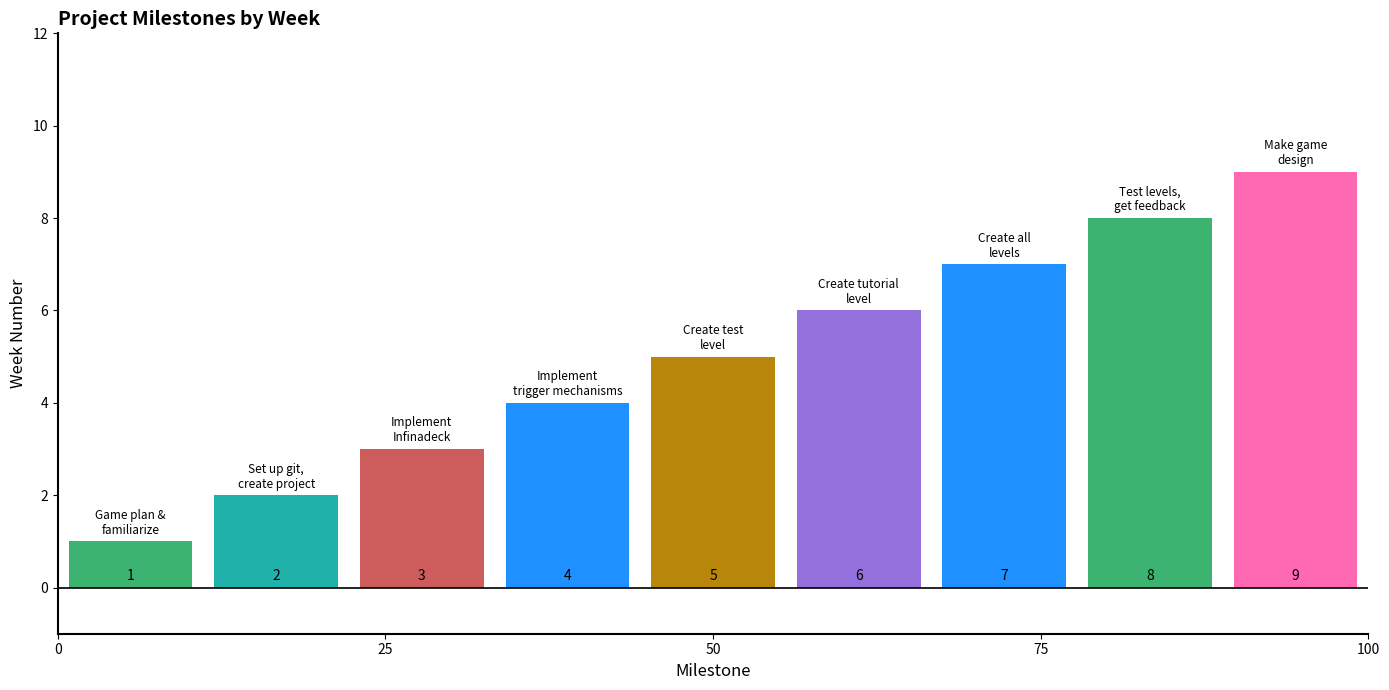

What is the greatest value displayed?

9